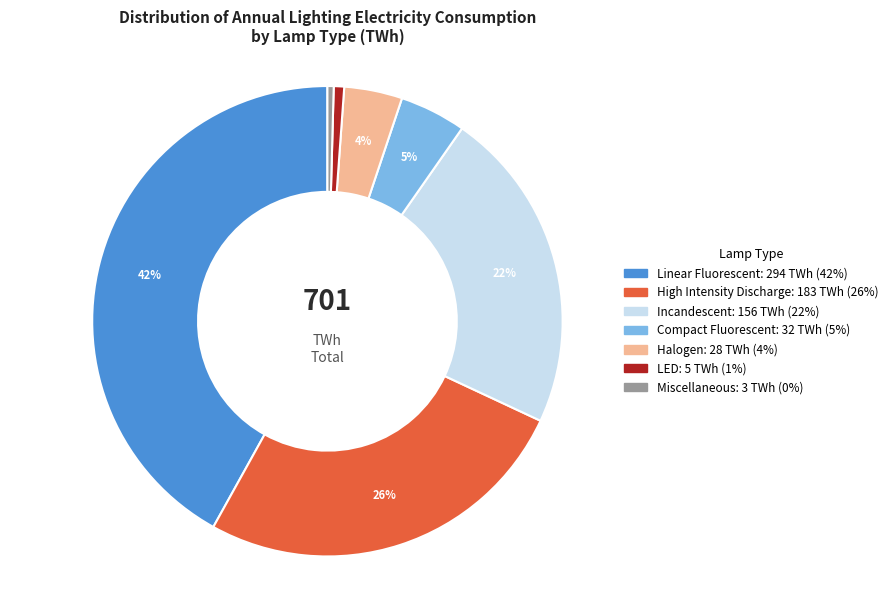

Is it true that Miscellaneous is 0% of the pie?

True